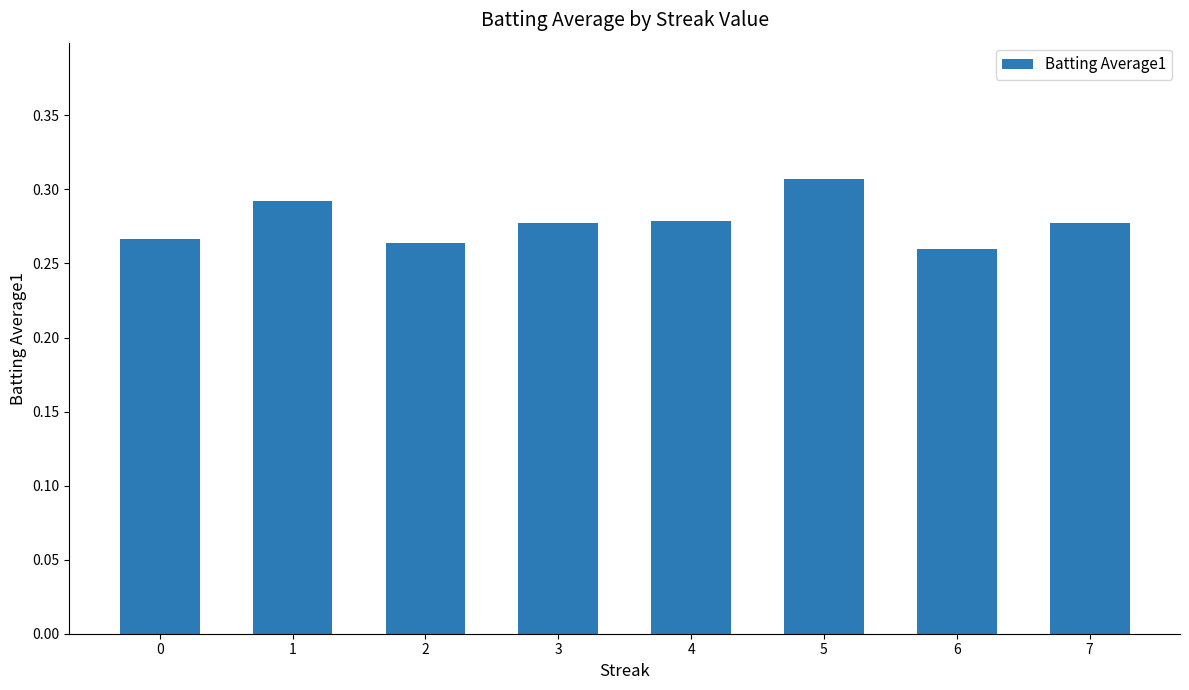

Which label corresponds to the largest value in the chart?

5